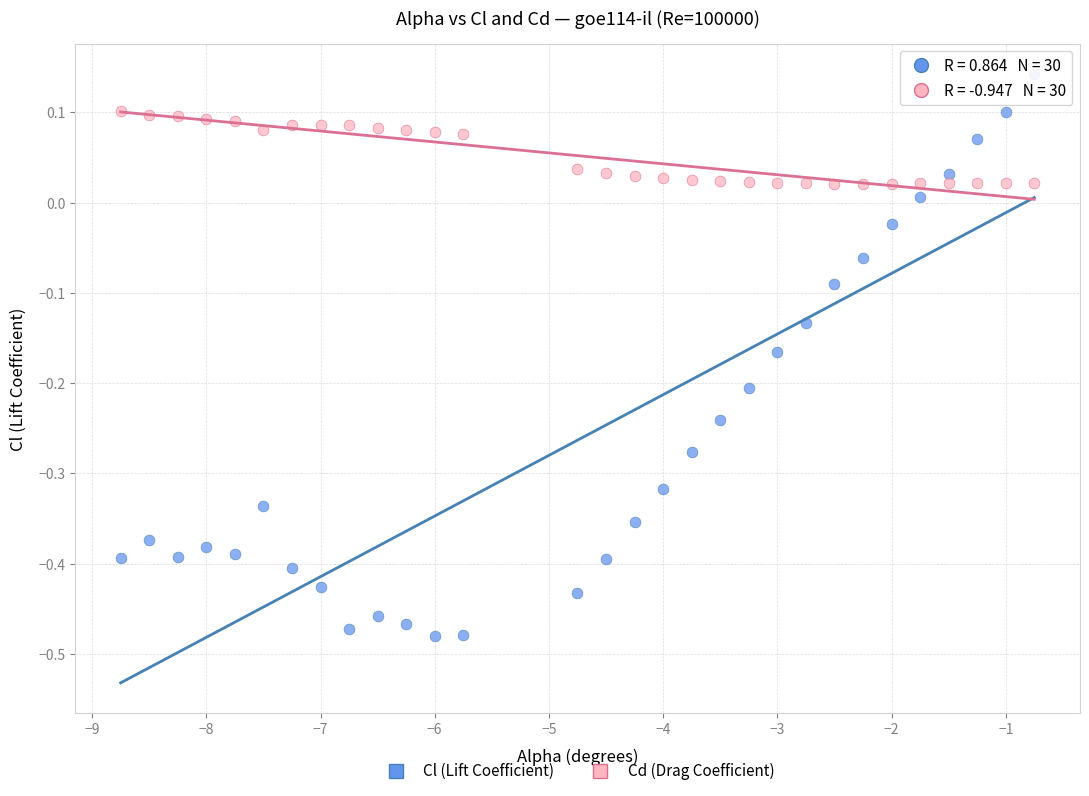

Which series has the largest Y range (max minus min)?

Cl (Lift Coefficient)